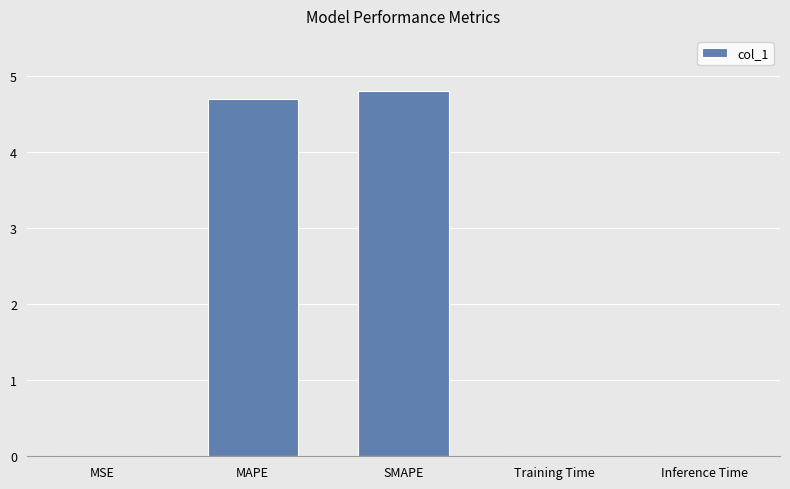

What is the sum of all values?

9.5